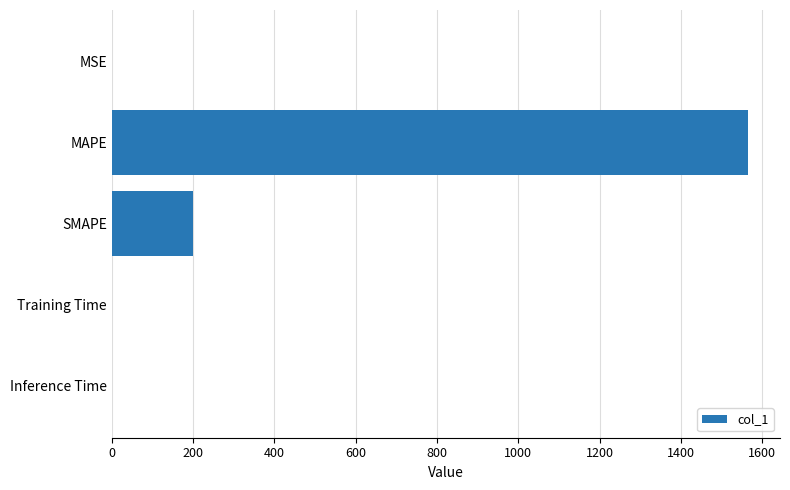

The chart shows a value of 268.7 at SMAPE. True or false?

False